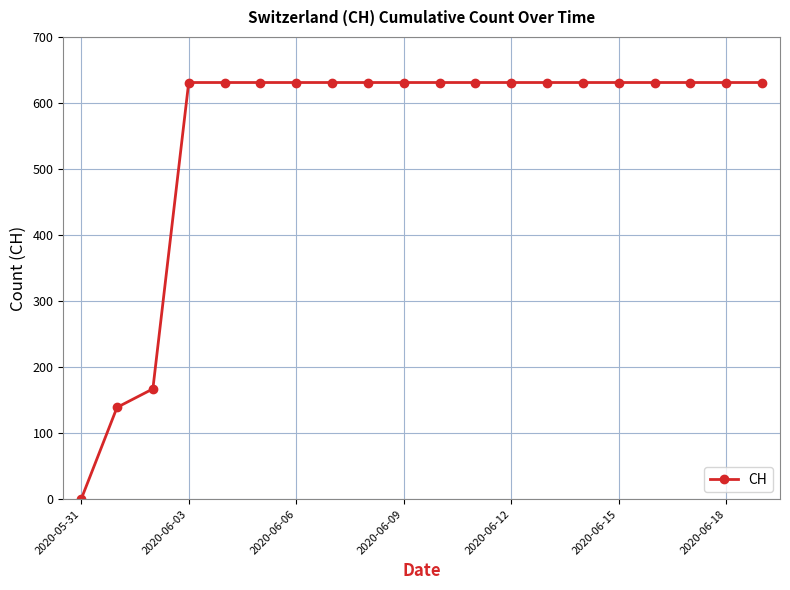

What is the greatest value displayed?

631